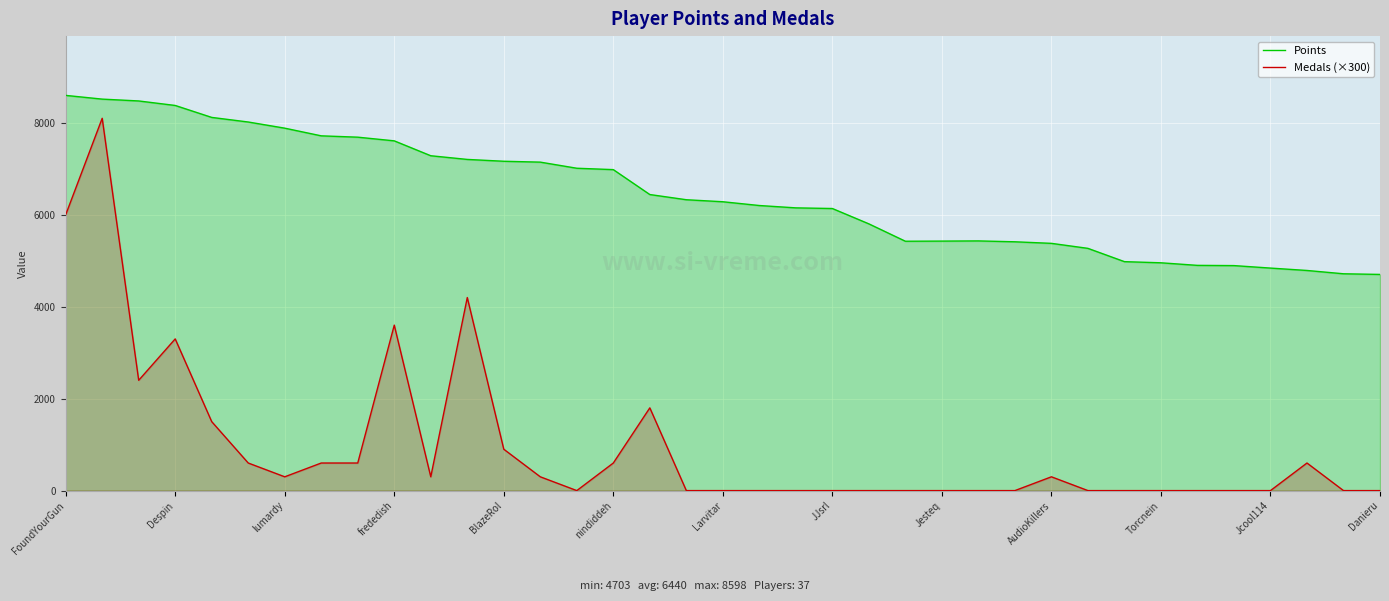

Which series has the widest spread of values?

Medals (×300)